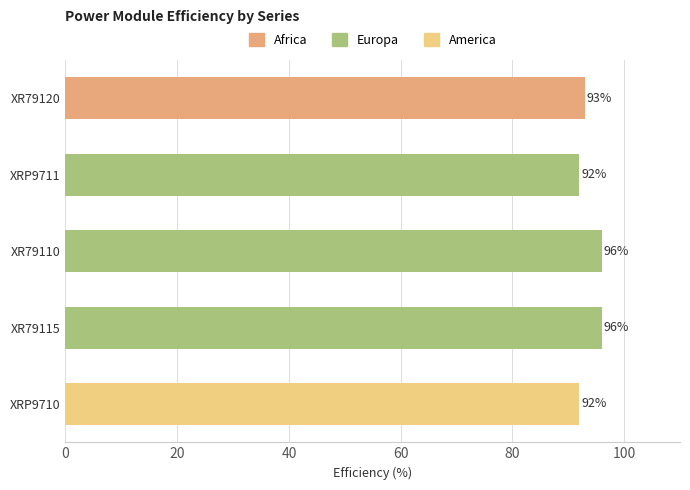

The value at XRP9710 is 29. True or false?

False